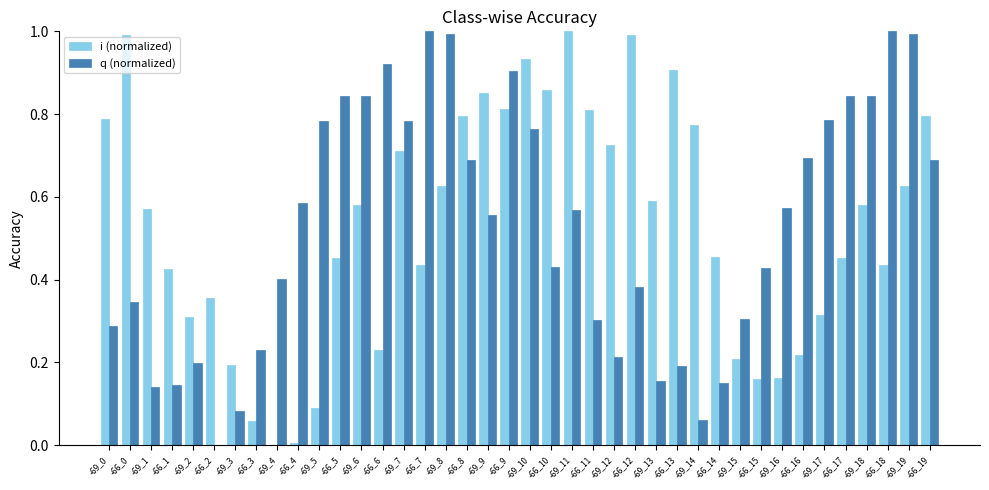

What is the highest value of the q (normalized) series?

1.0